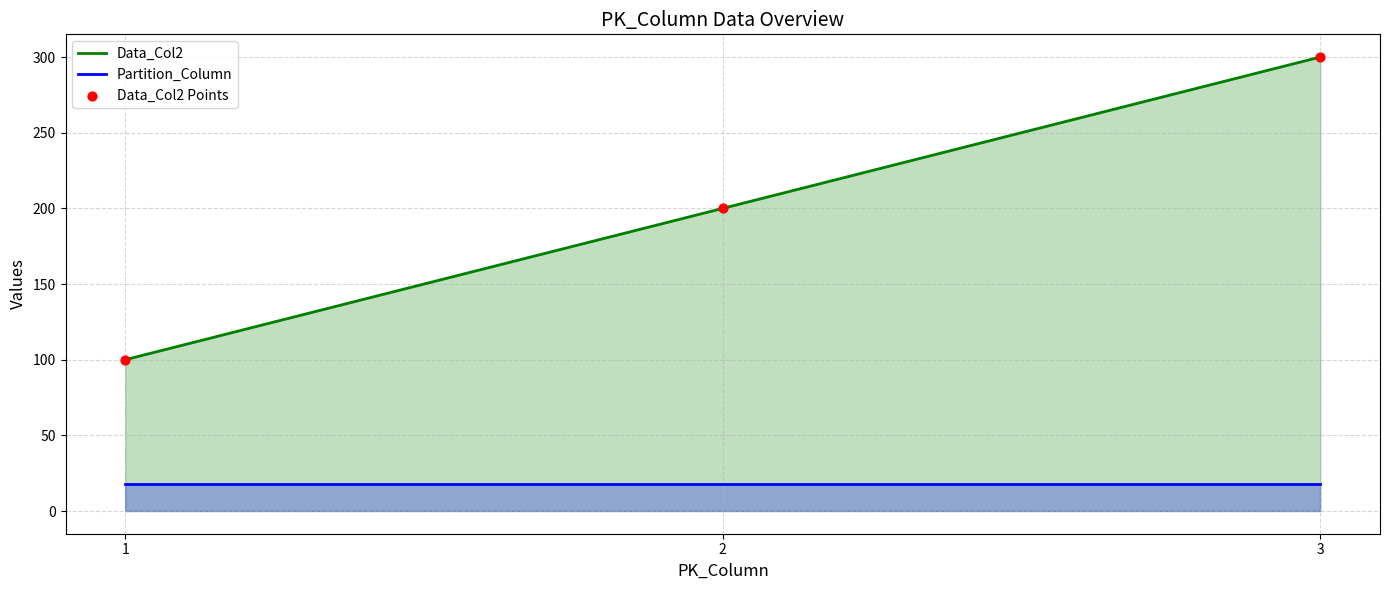

Which series reaches the minimum Y coordinate?

Partition_Column